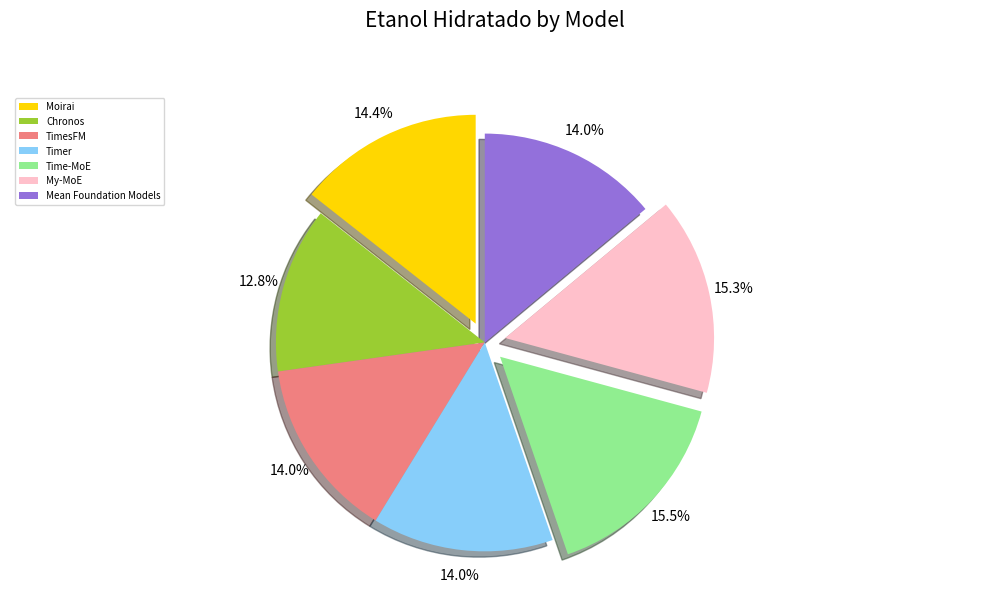

Which slice is the smallest?

Chronos